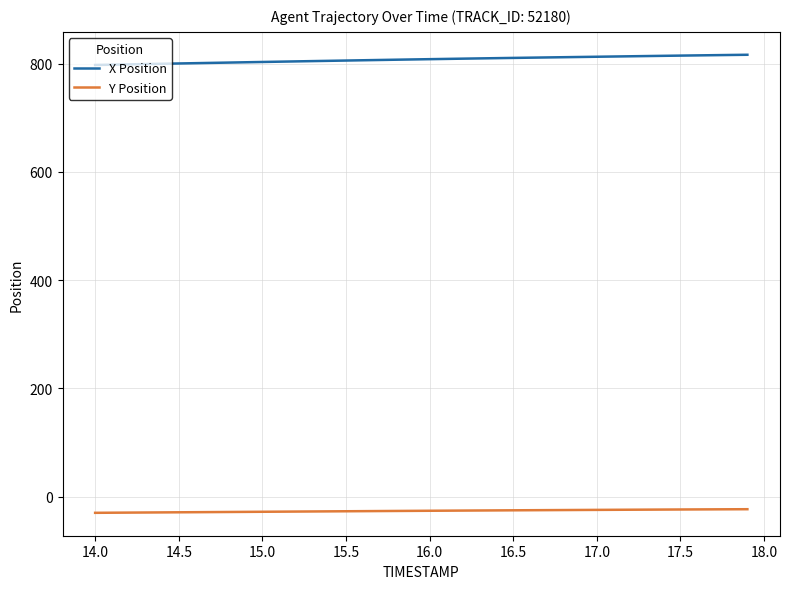

Rank the series by their average value, from highest to lowest.

X Position, Y Position